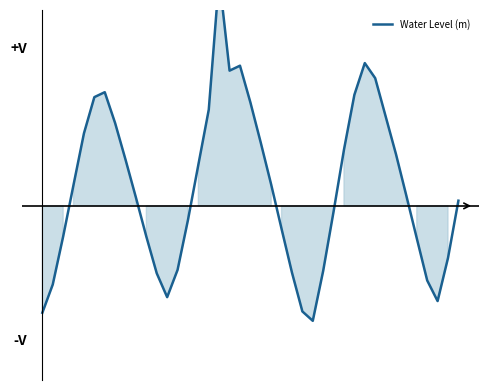

How many values are below zero?

18